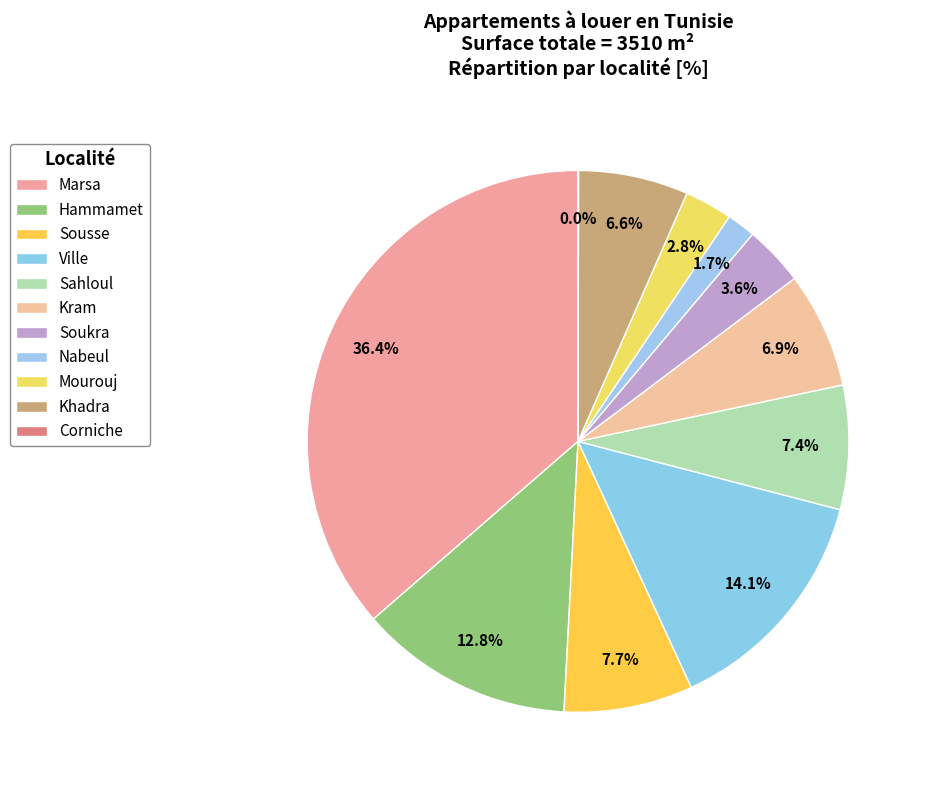

How many slices are in this pie chart?

11